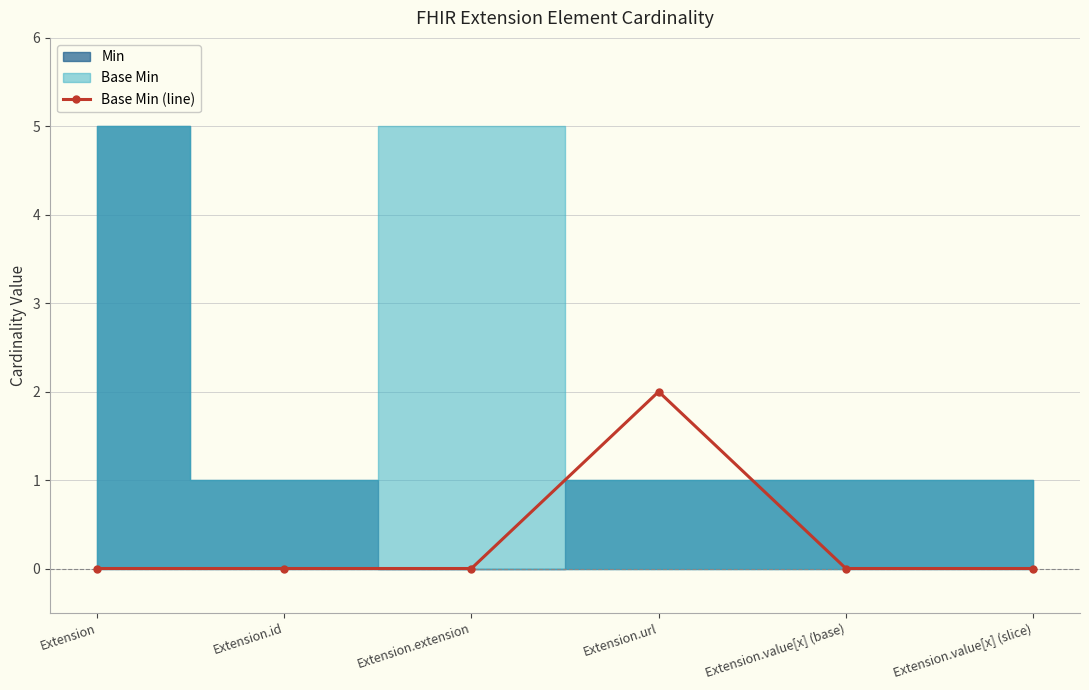

Which has a higher value, Extension.extension or Extension.value[x] (slice)?

Extension.extension